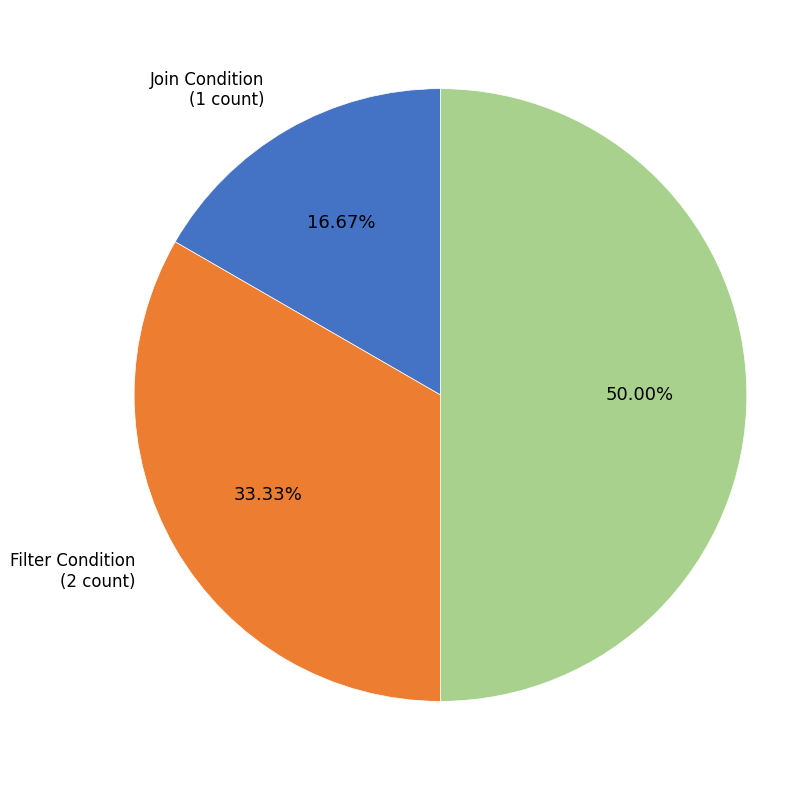

What percentage do ETL Considerations and Filter Condition together represent?

83.3%